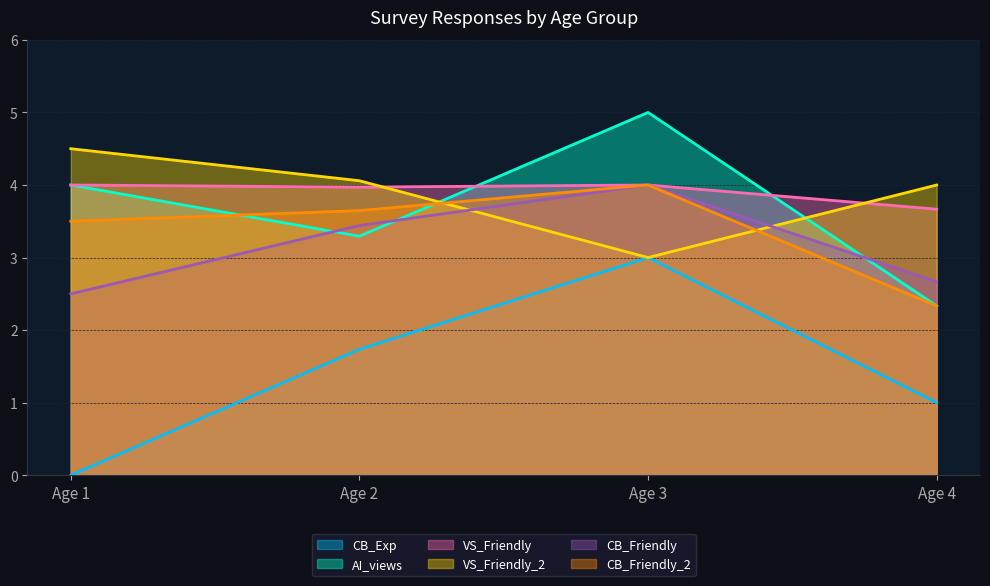

What is the difference between the highest and lowest values at Age 4?

3.0